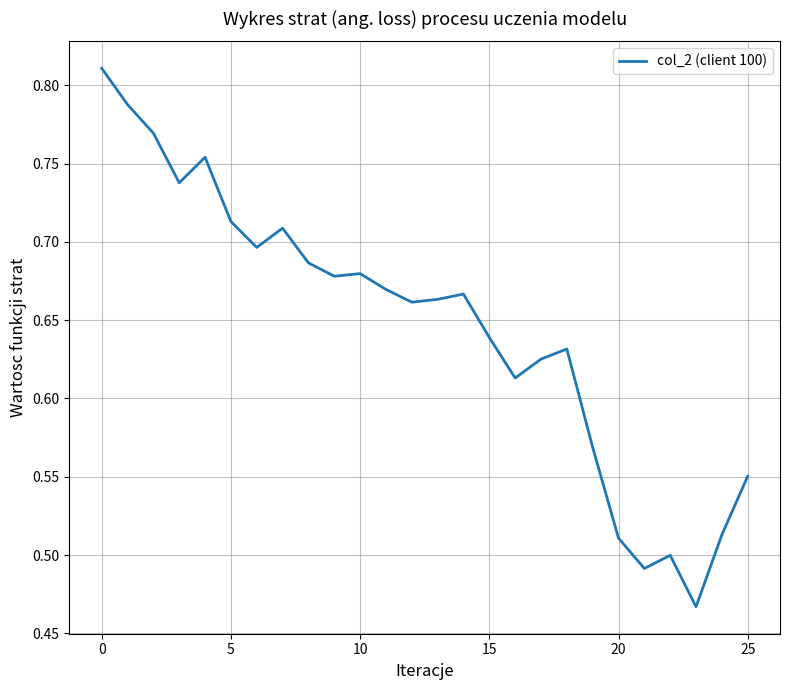

How many lines are shown in the chart?

1